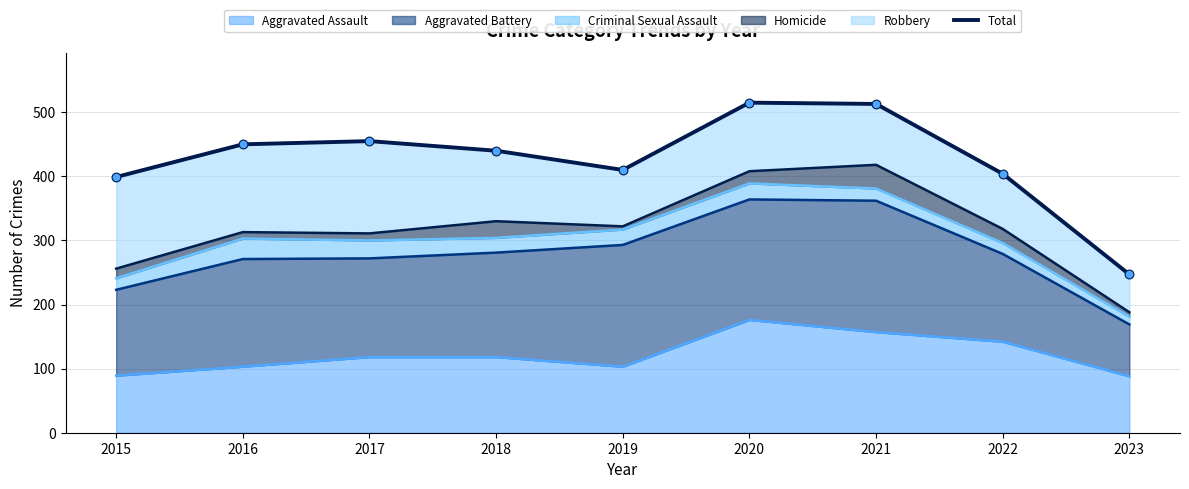

Between 2022 and 2021, which is larger?

2021